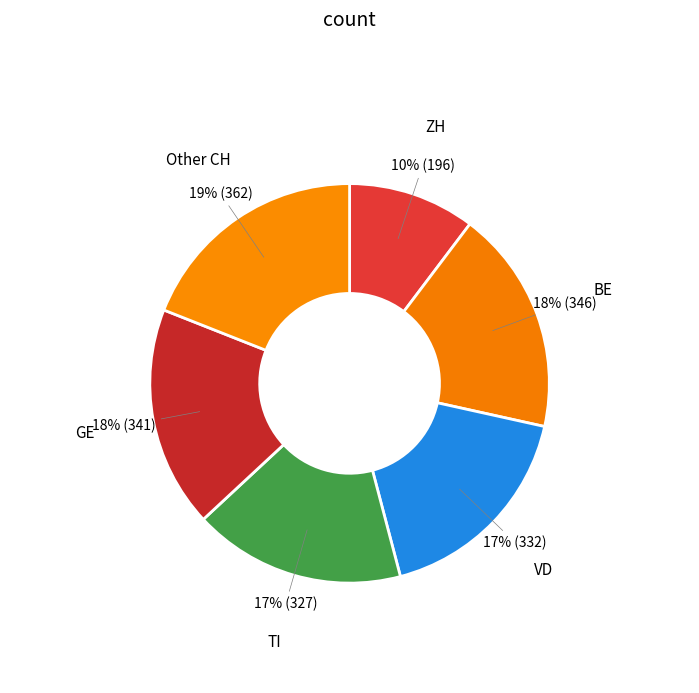

How many segments does this pie chart have?

6